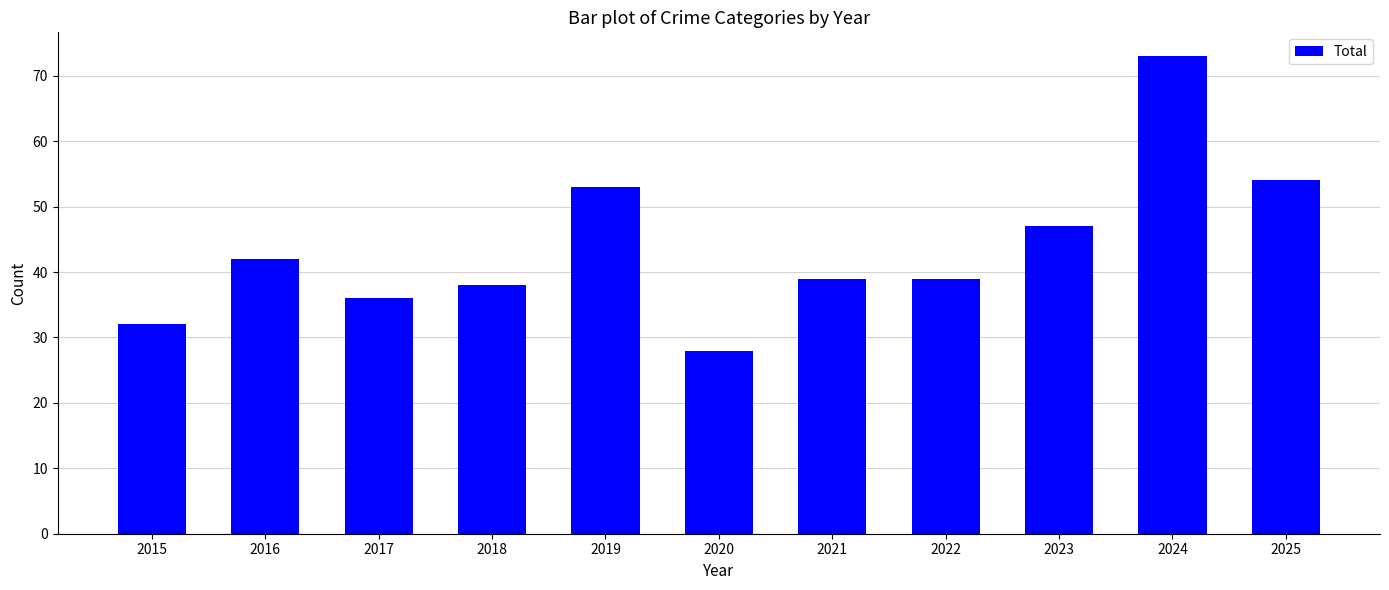

Which category has the lowest value across all series?

2020